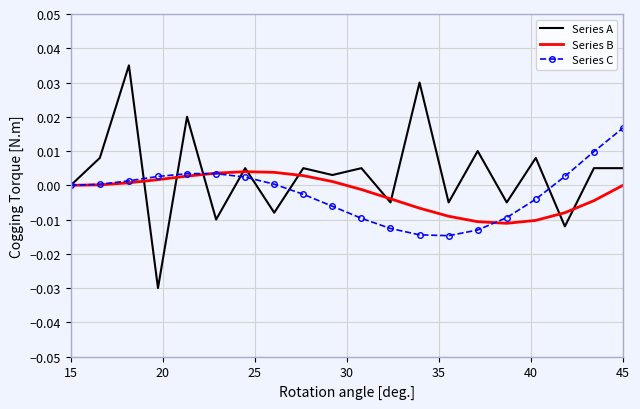

True or false: Series A has more than 1 points higher than both neighbors.

True